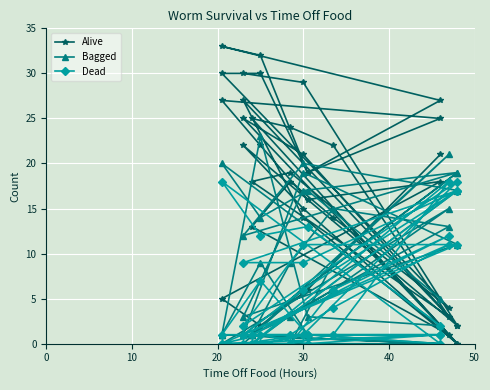

What is the average value of the Alive series?

17